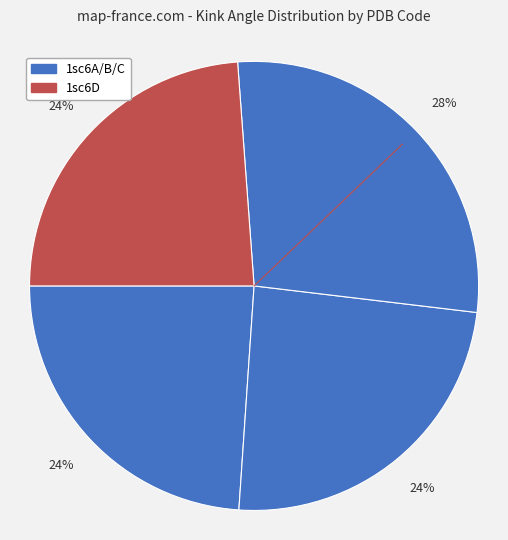

Count the number of slices in the pie.

4